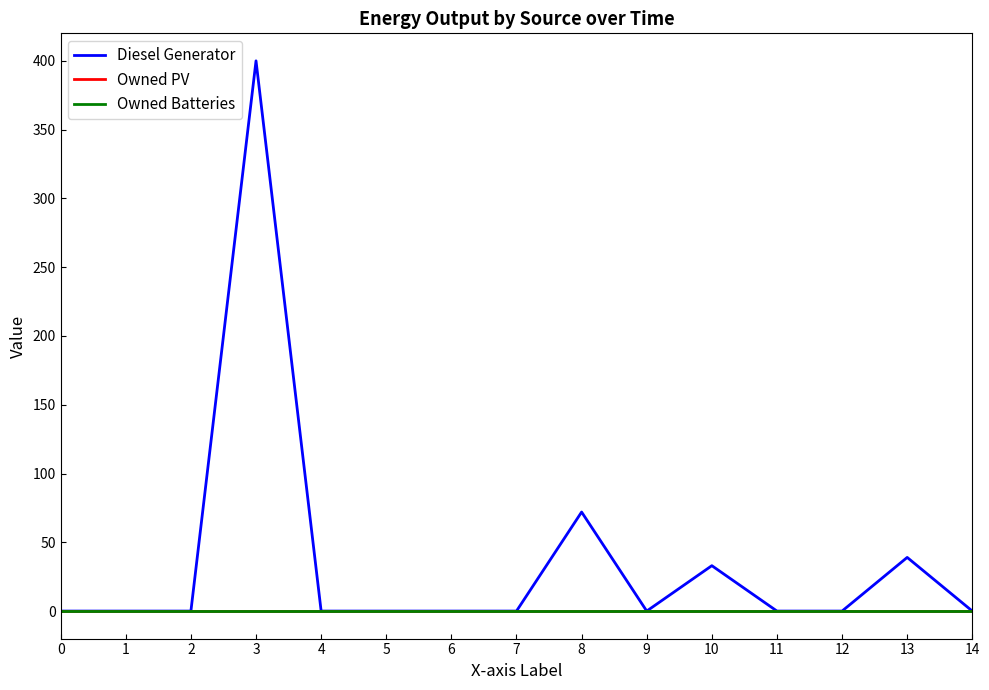

At which label does Diesel Generator reach its peak?

3